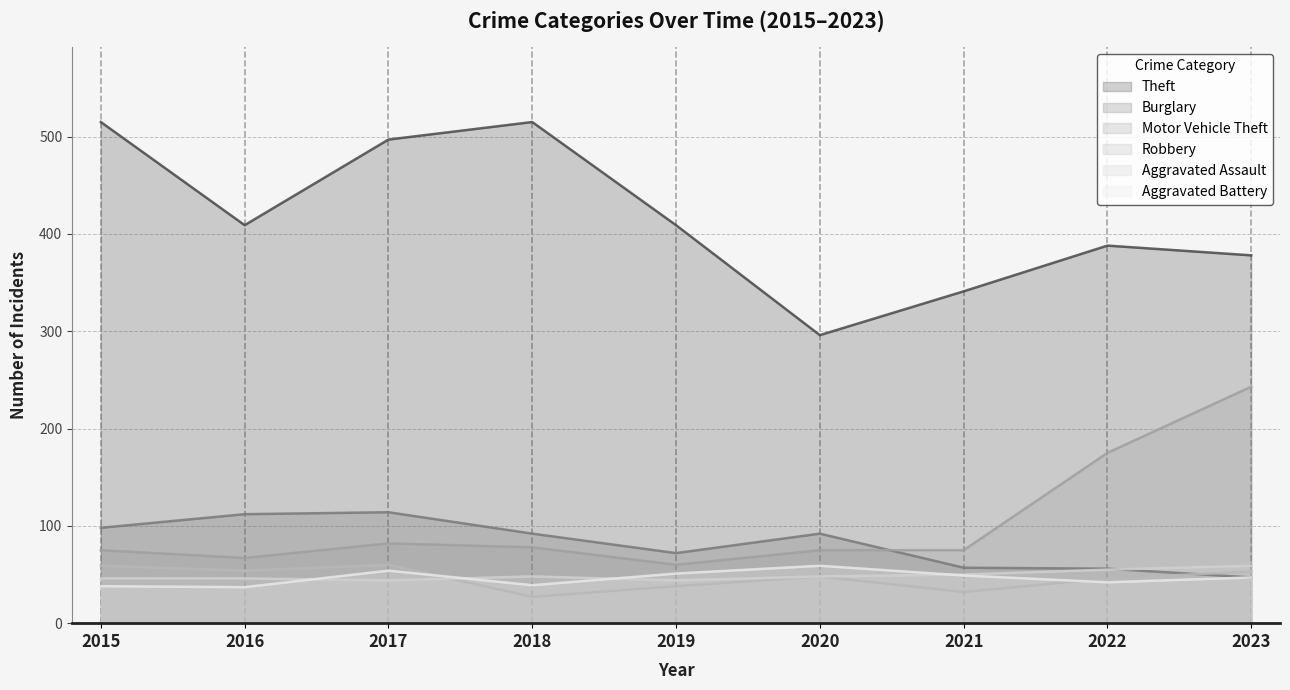

What is the value of the Robbery point at the 6th from the left?

48